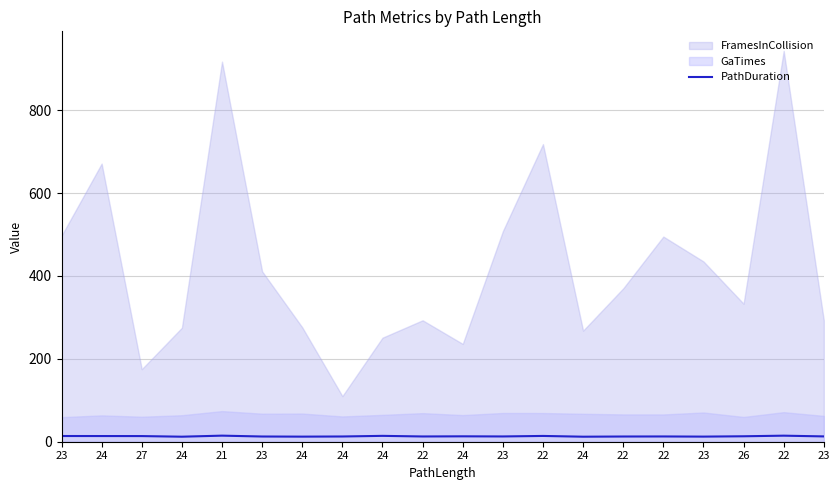

What is the change in value from 24 to 23?

+0.4